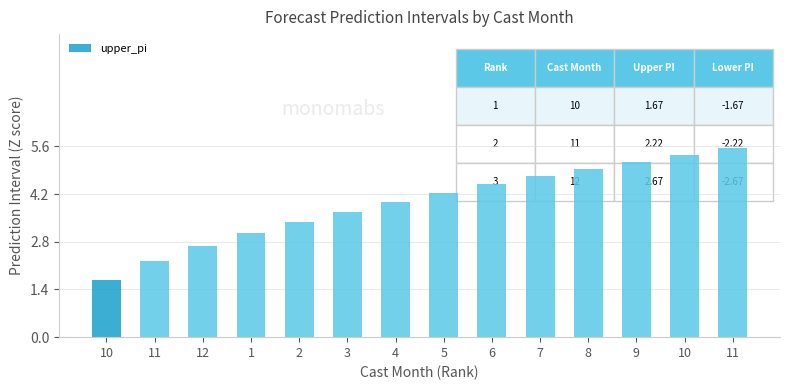

Reading left to right, transcribe all the data shown in this chart.

10=1.7	11=2.2	12=2.7	1=3.0	2=3.4	3=3.7	4=4.0	5=4.2	6=4.5	7=4.7	8=4.9	9=5.2	10=5.4	11=5.6